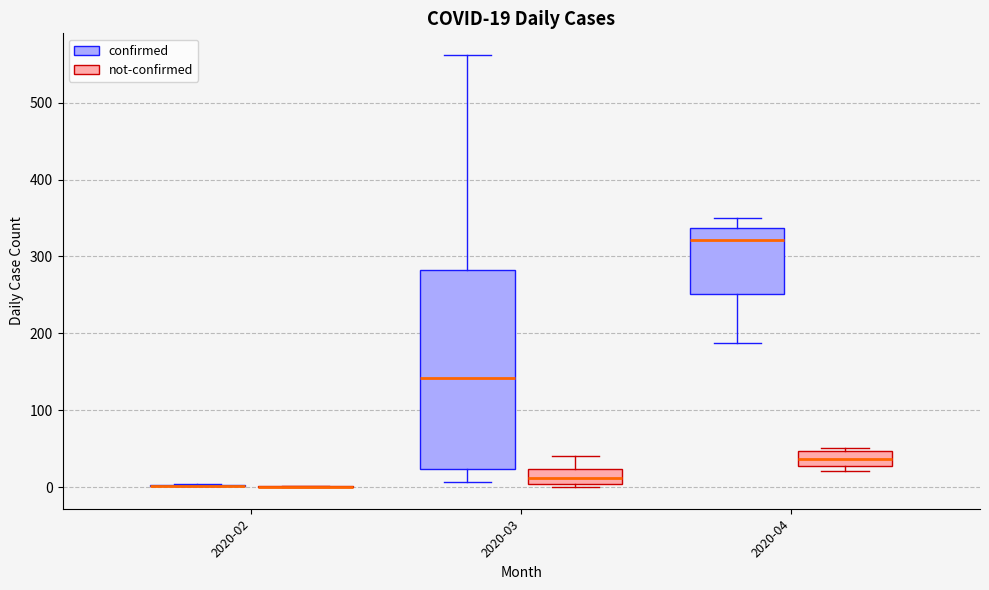

Comparing the boxes themselves (not the whiskers), which one is the tallest?

2020-03 (confirmed)